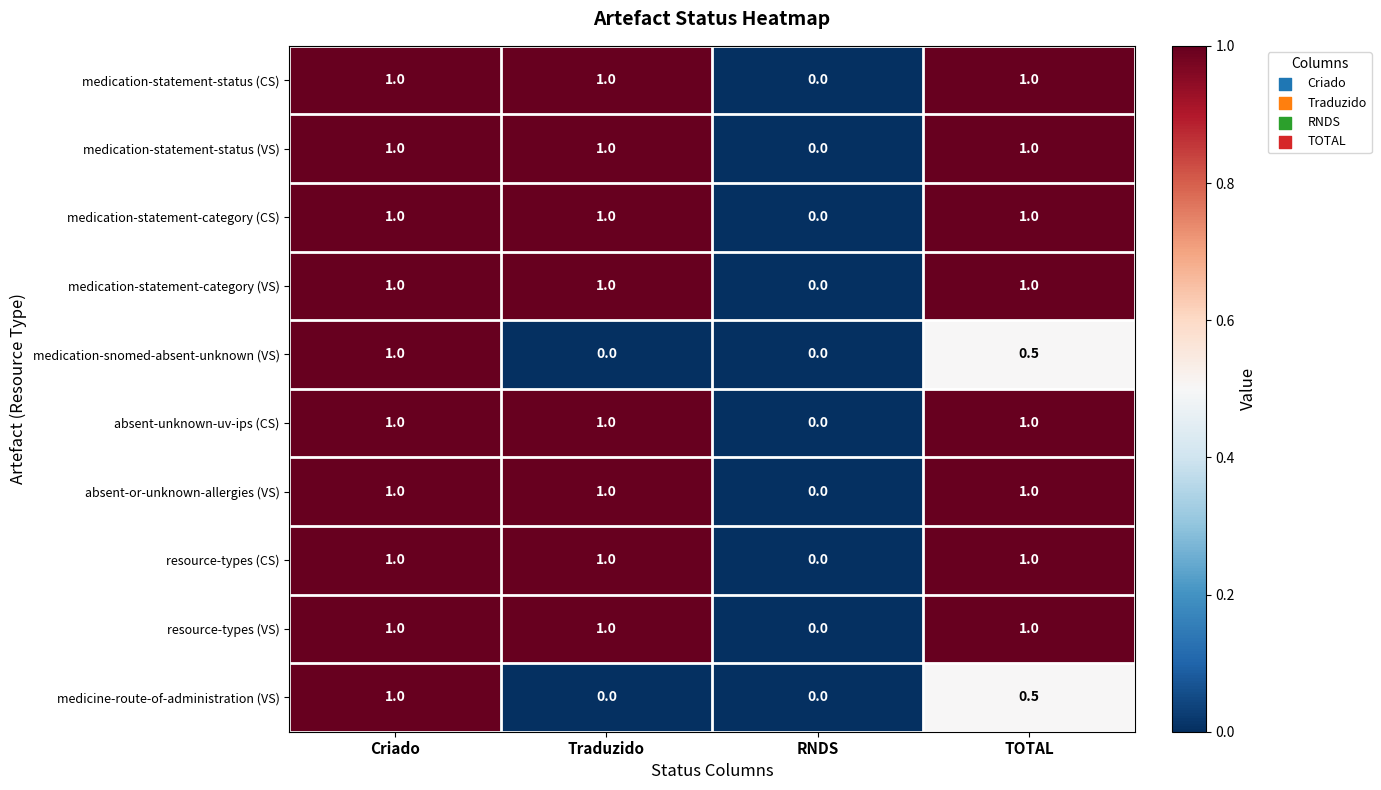

What is the sum of the medication-statement-category (VS) values at TOTAL and Criado?

2.0